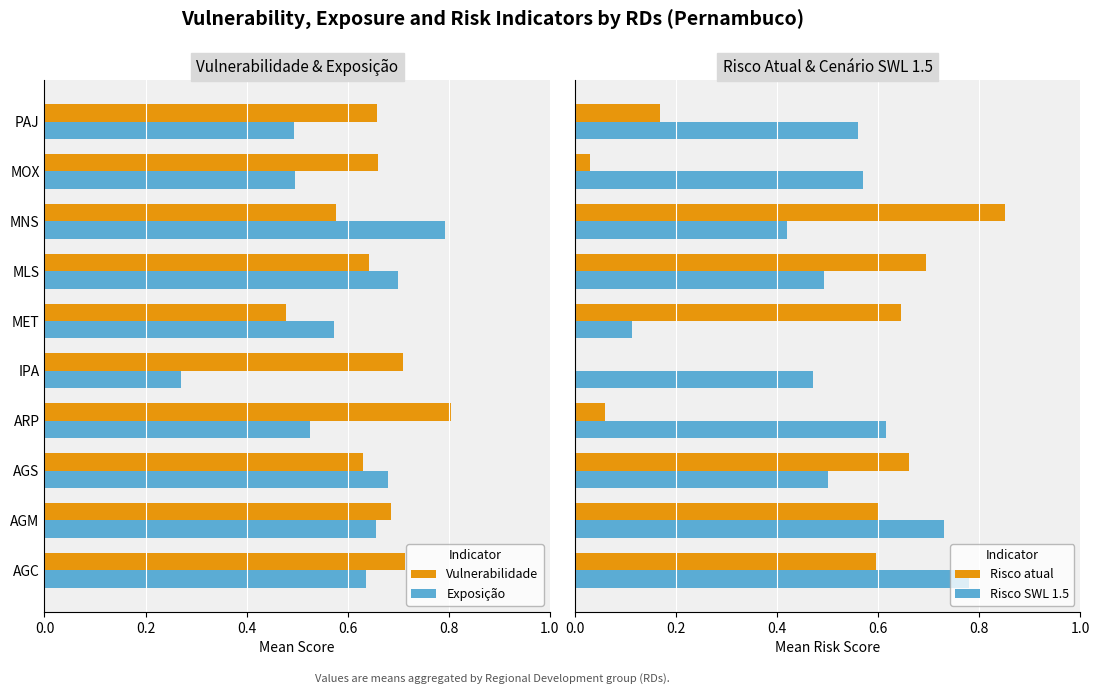

Where is Exposição nearest to the value 0?

IPA